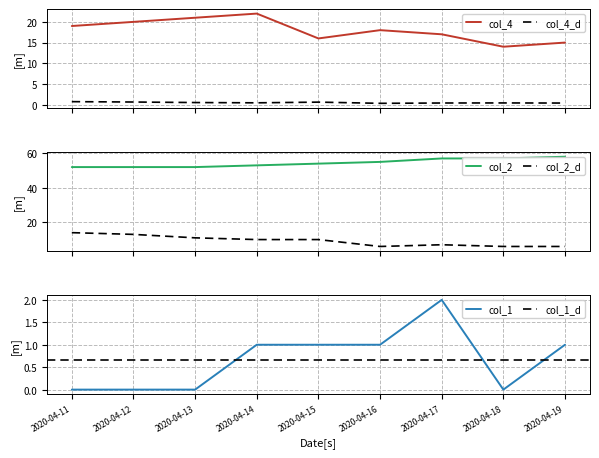

True or false: col_2_d and col_2 intersect in this chart.

False